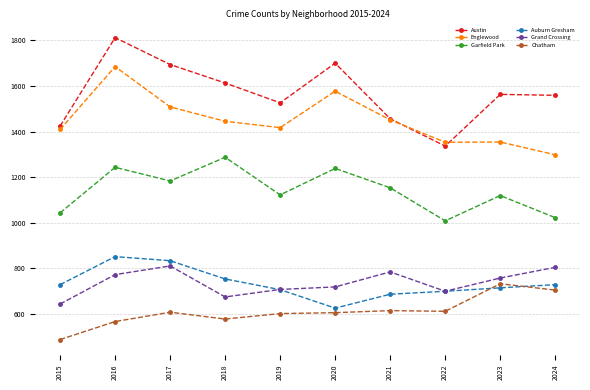

True or false: Garfield Park has a value of 1787 at 2015.

False